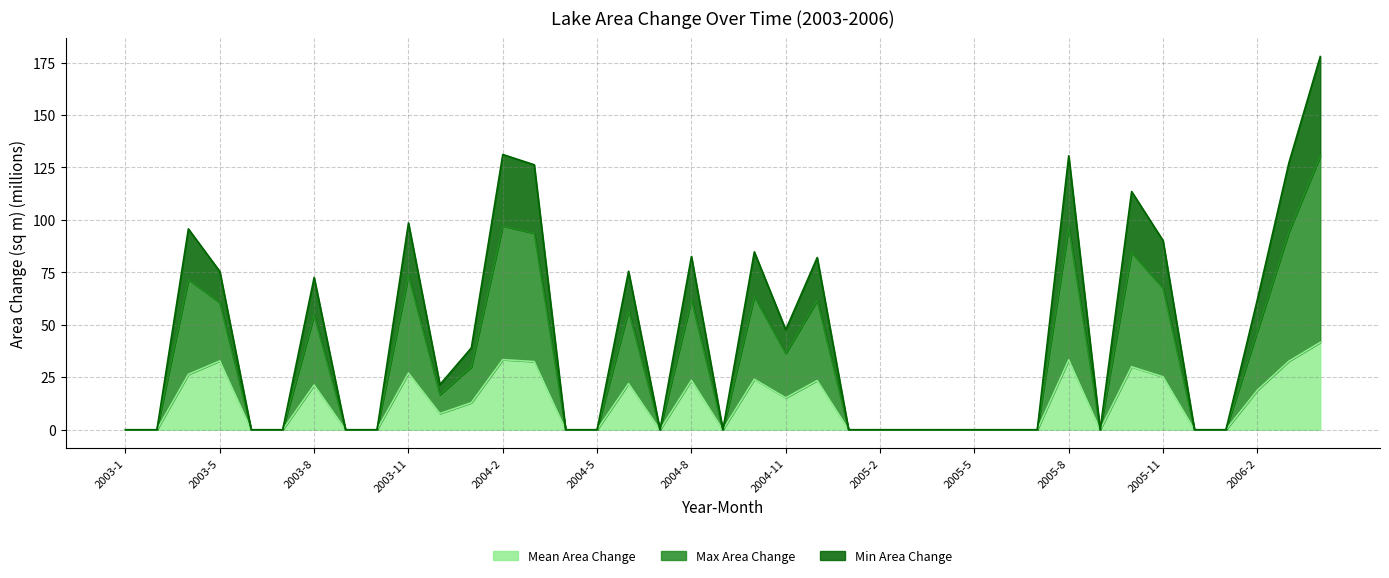

In Mean Area Change, how many points are higher than both neighbors (excluding endpoints)?

10